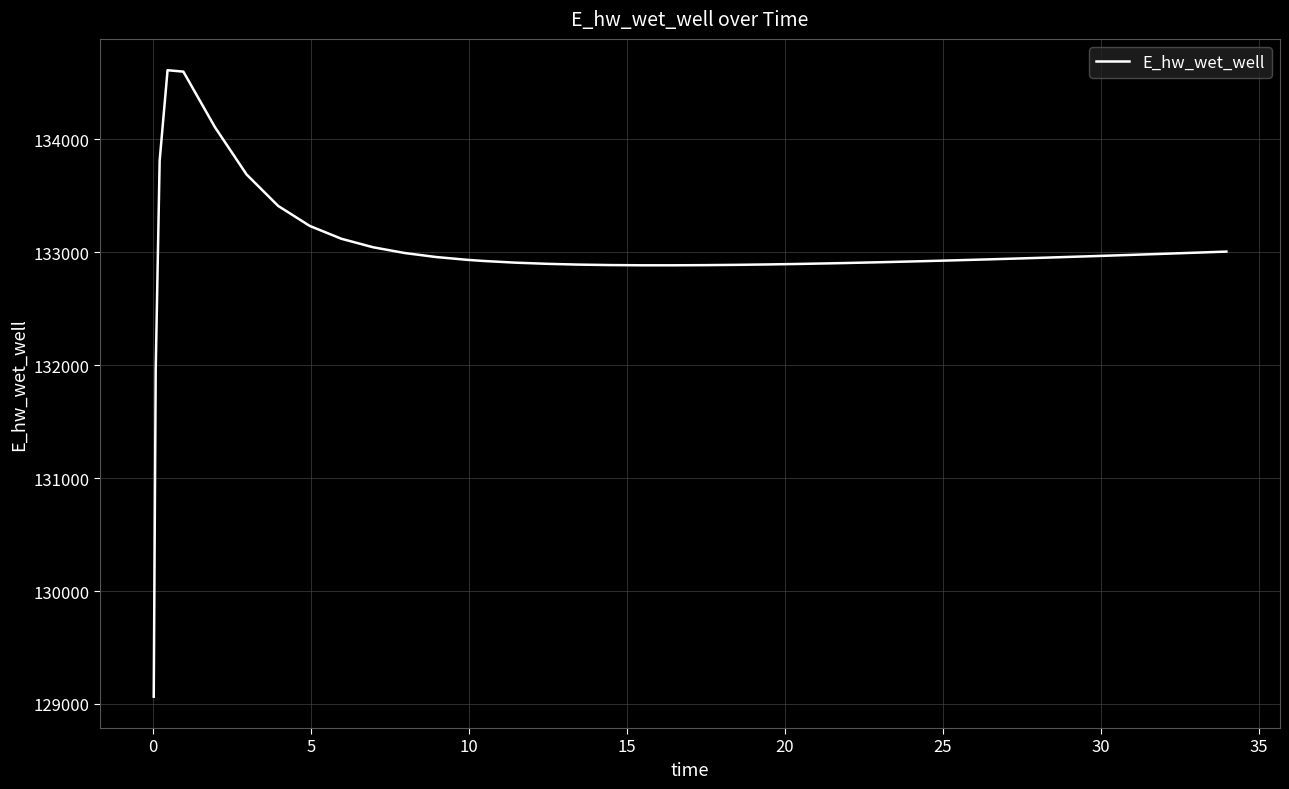

What is the difference between the maximum and minimum values?

5547.4